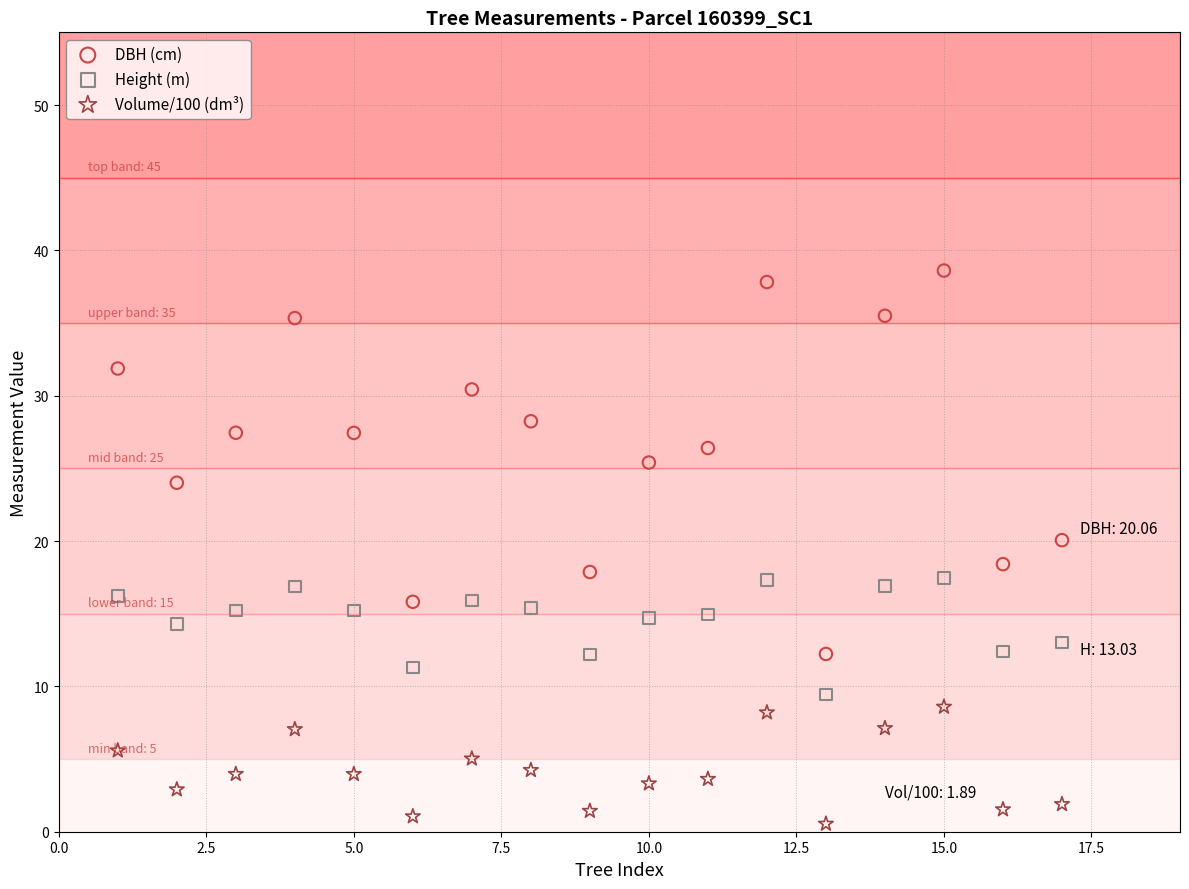

Which series has the largest Y range (max minus min)?

DBH (cm)